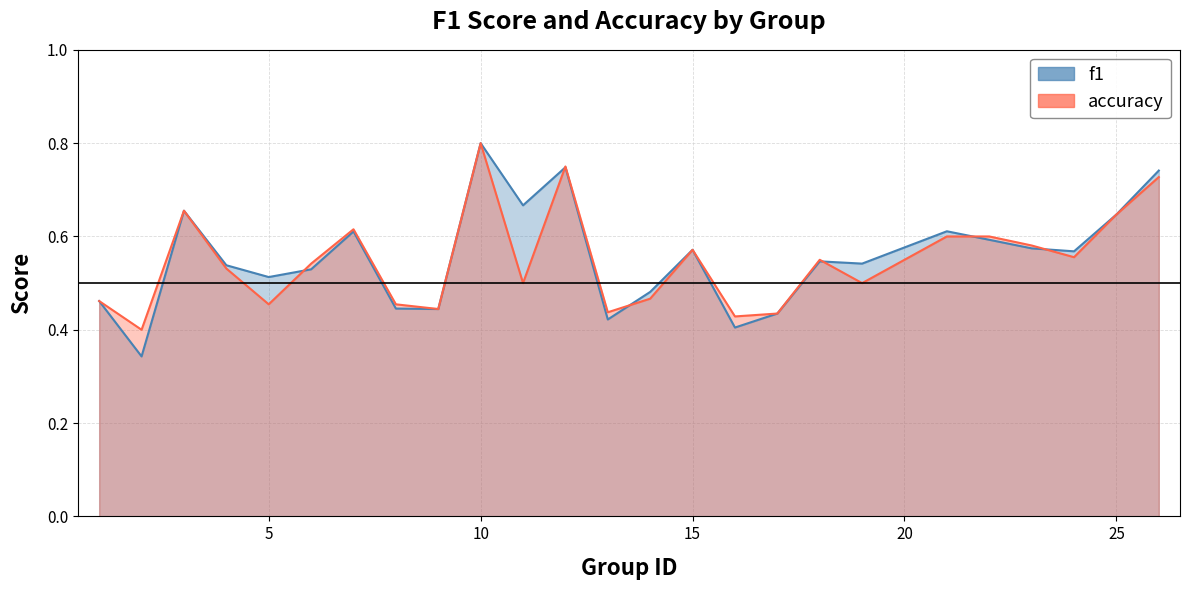

What is the sum of the accuracy values at 3 and 11?

1.2